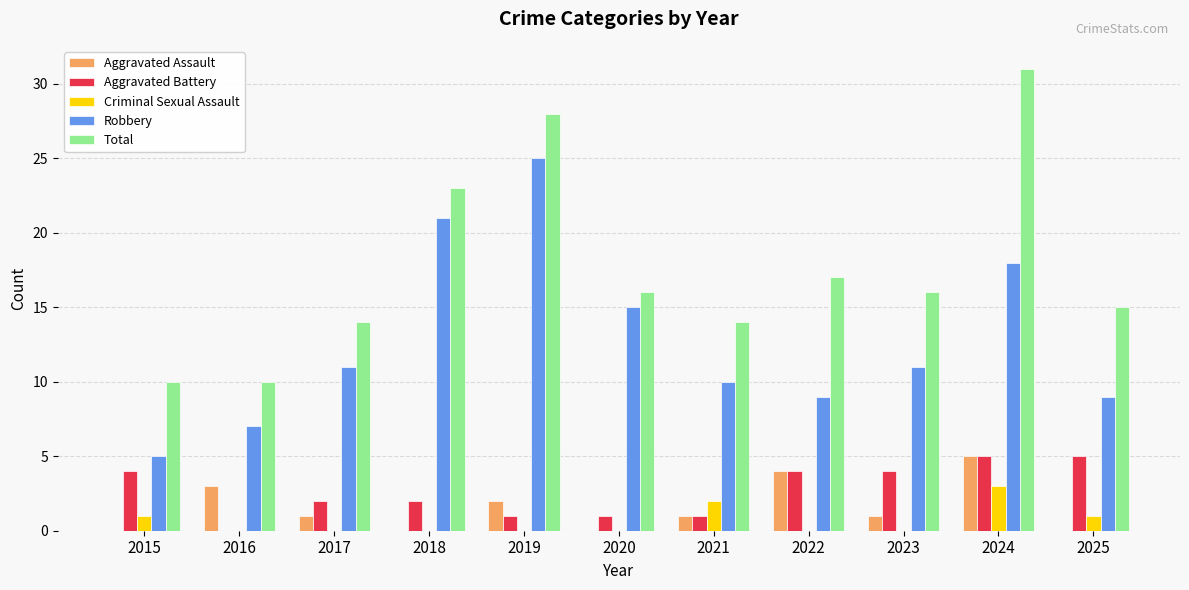

True or false: Robbery has a value of 9 at 2025.

True